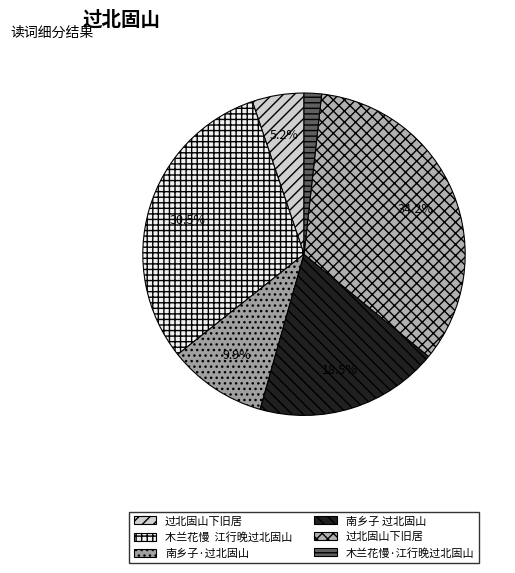

What is the smallest slice in the pie chart?

木兰花慢·江行晚过北固山